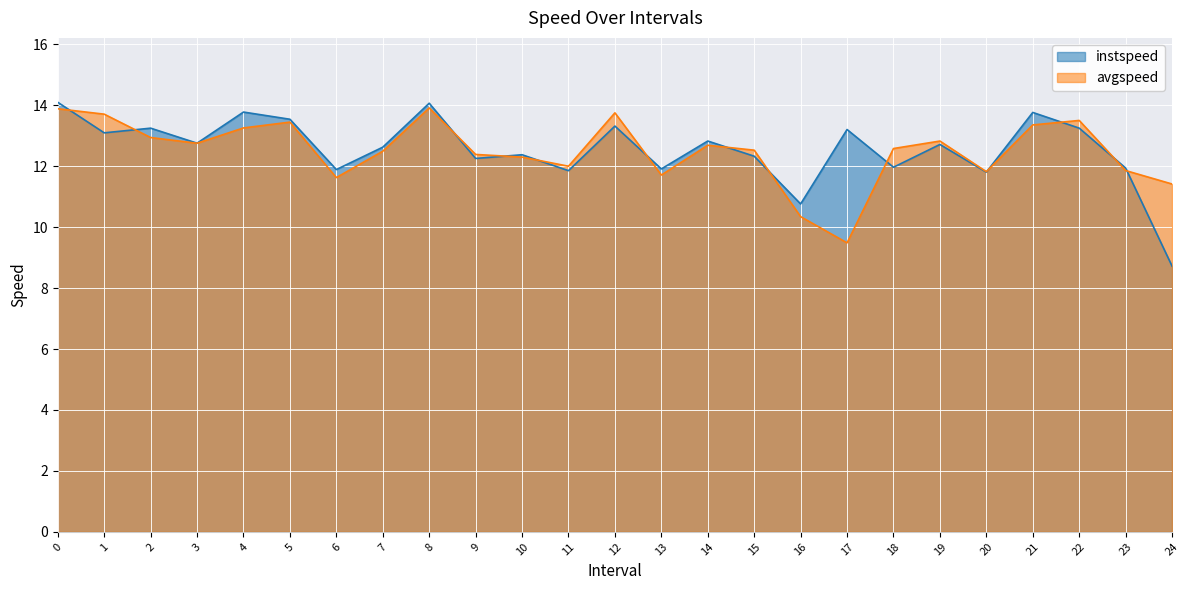

Reading left to right, transcribe all the data shown in this chart.

instspeed: 0=14.1	1=13.1	2=13.3	3=12.8	4=13.8	5=13.5	6=11.9	7=12.6	8=14.1	9=12.3	10=12.4	11=11.9	12=13.3	13=11.9	14=12.8	15=12.3	16=10.8	17=13.2	18=12.0	19=12.7	20=11.8	21=13.8	22=13.3	23=11.9	24=8.7
avgspeed: 0=13.9	1=13.7	2=12.9	3=12.8	4=13.3	5=13.5	6=11.6	7=12.5	8=13.9	9=12.4	10=12.3	11=12.0	12=13.8	13=11.7	14=12.7	15=12.5	16=10.3	17=9.5	18=12.6	19=12.8	20=11.8	21=13.4	22=13.5	23=11.9	24=11.4